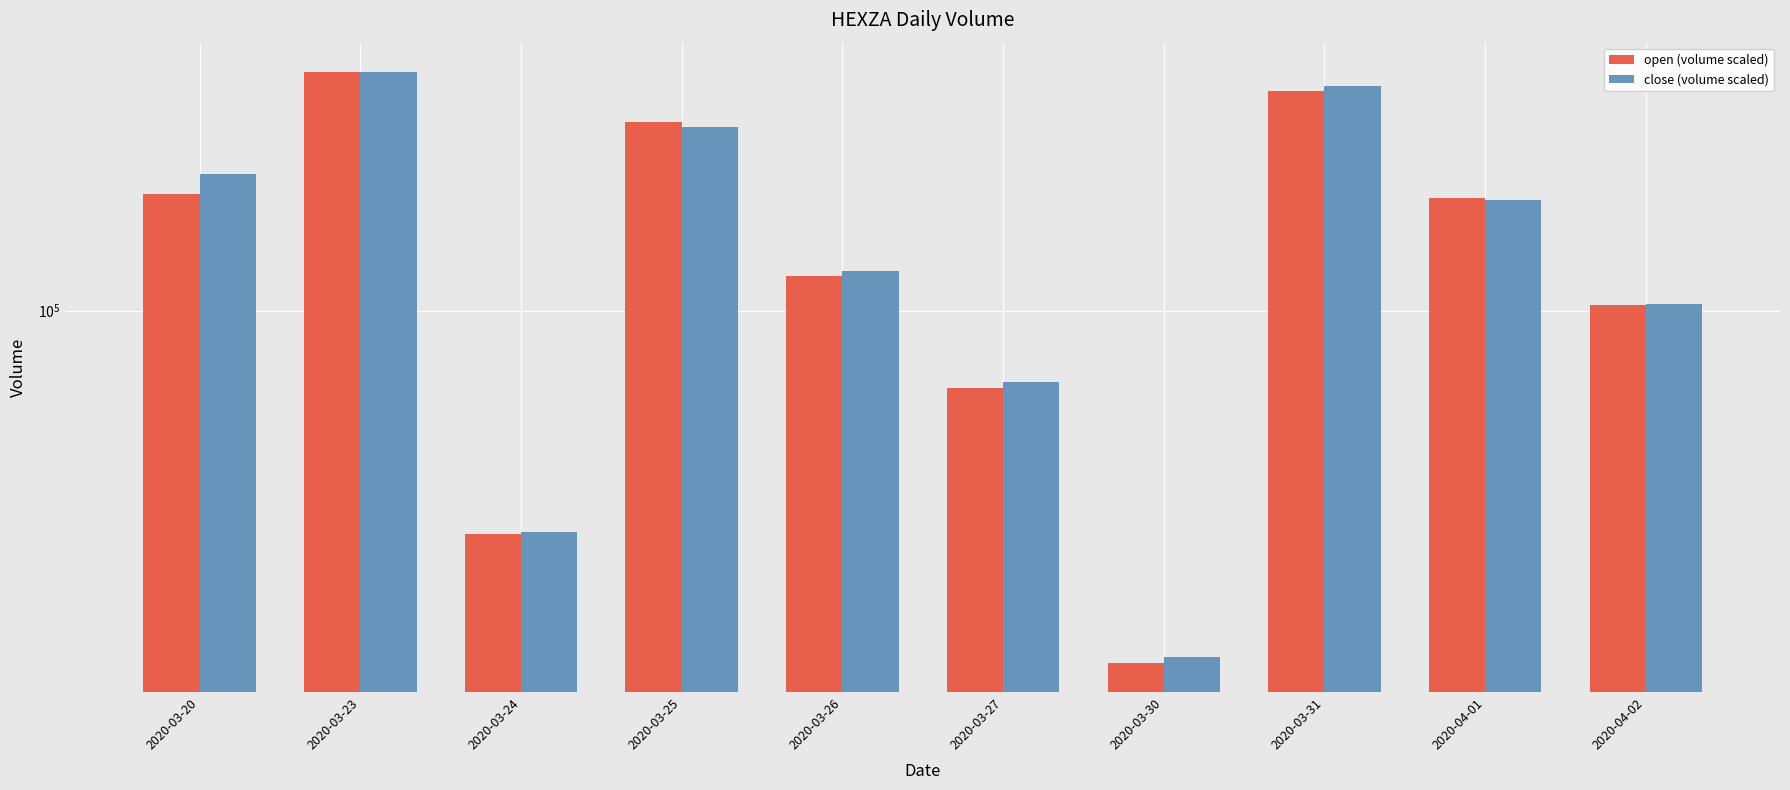

Which has a higher value, 2020-03-30 or 2020-03-31?

2020-03-31